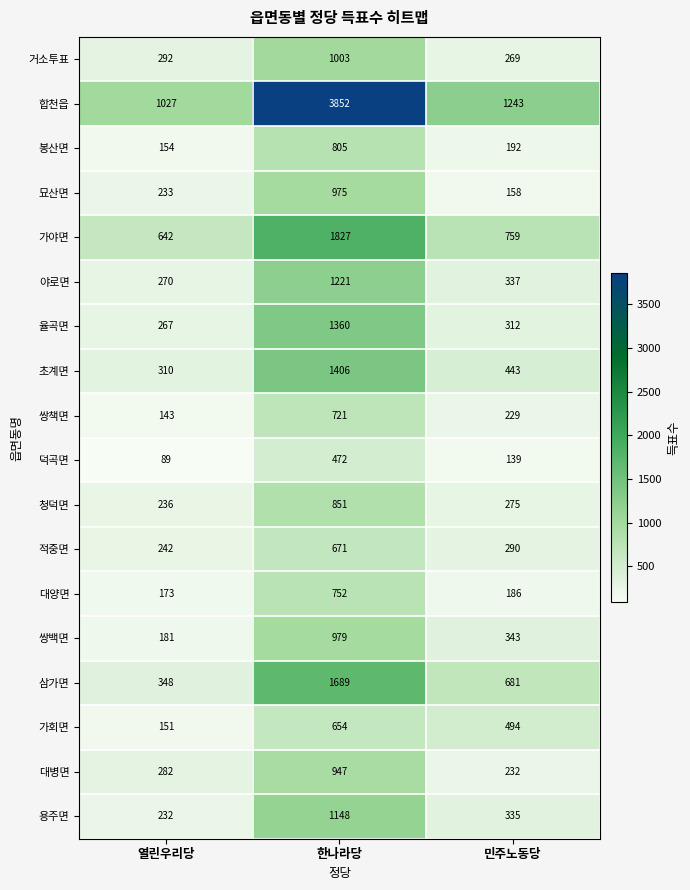

At 한나라당, list the series in order from smallest to largest.

덕곡면, 가회면, 적중면, 쌍책면, 대양면, 봉산면, 청덕면, 대병면, 묘산면, 쌍백면, 거소투표, 용주면, 야로면, 율곡면, 초계면, 삼가면, 가야면, 합천읍